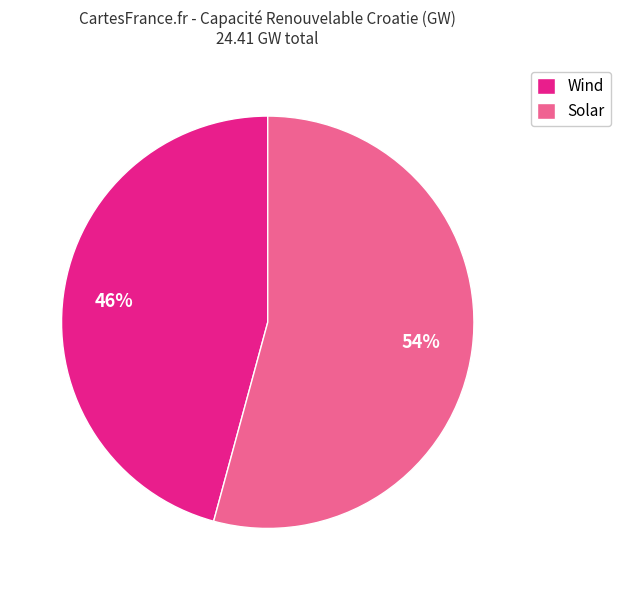

How many segments does this pie chart have?

2